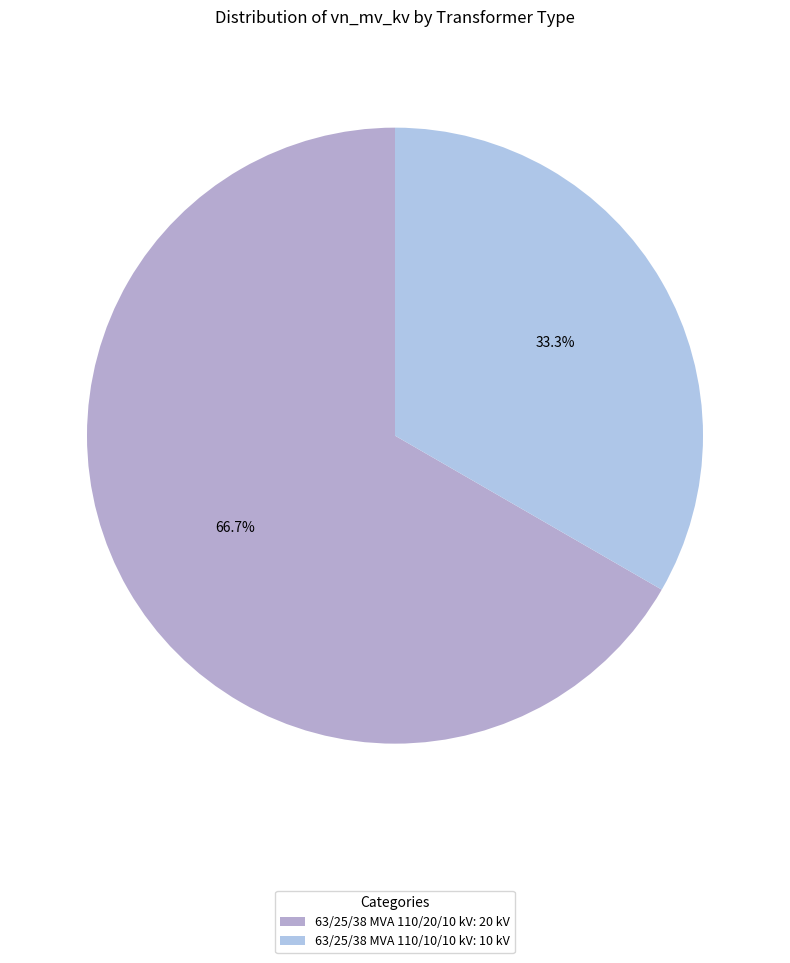

The 63/25/38 MVA 110/10/10 kV slice represents 33% of the pie. True or false?

True